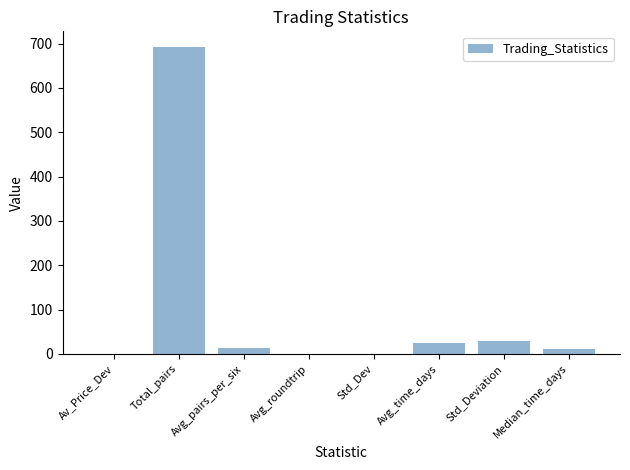

Count the number of values greater than 14.

4